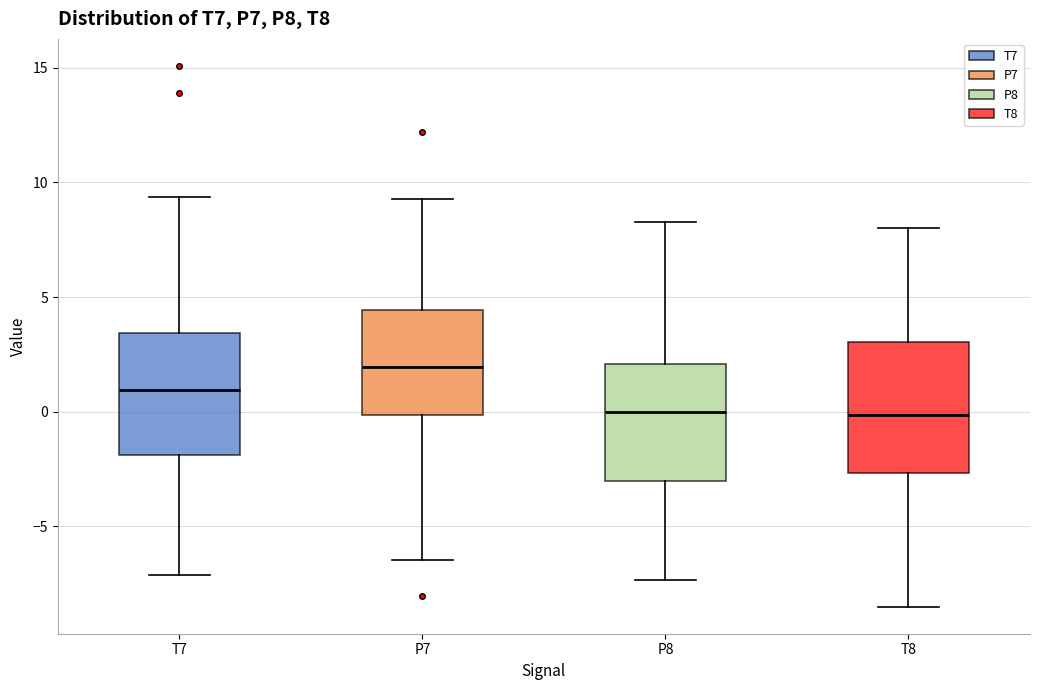

Where does the median line of the box for P7 sit on the y-axis? The values are not printed on the chart, so give them approximately, as read against the axis.

2.0